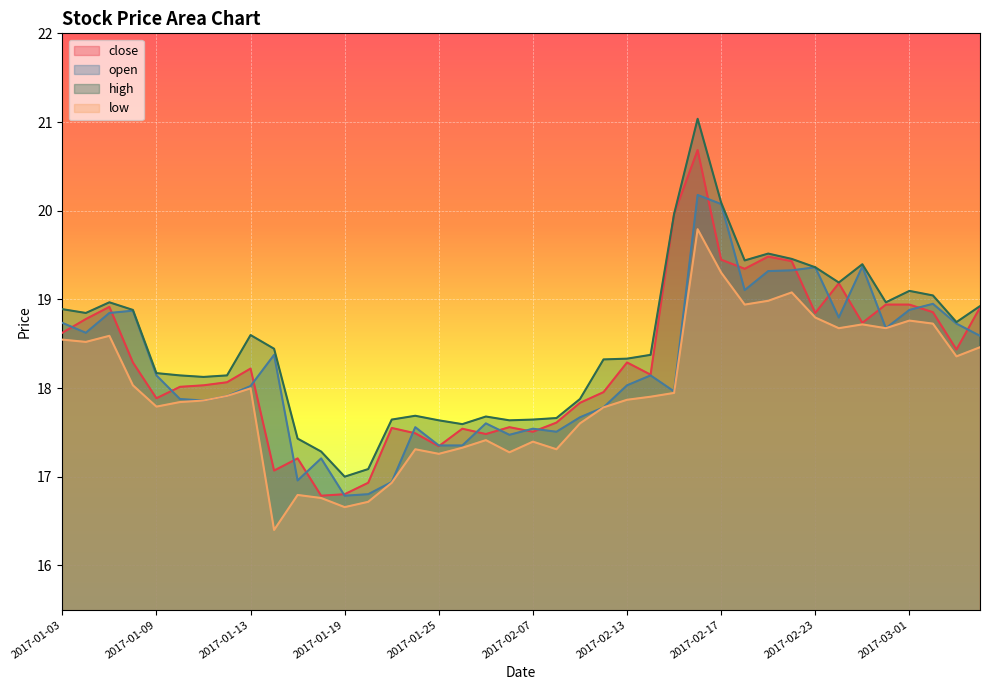

At which category does low reach its first local peak?

2017-01-05